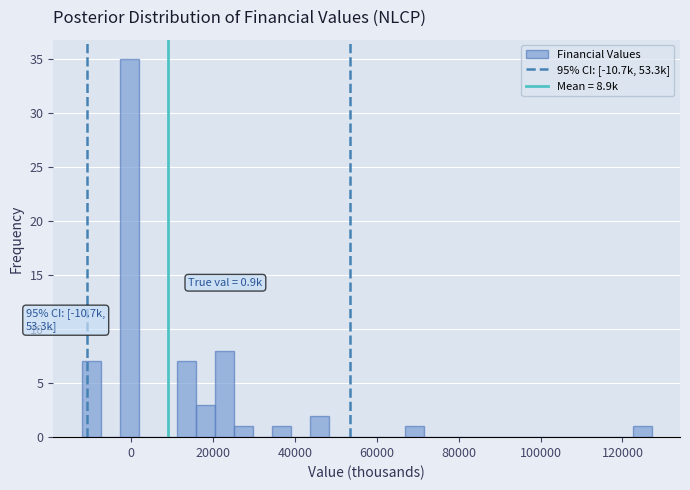

Read against the x-axis, roughly where is the centre of the tallest bar?

0